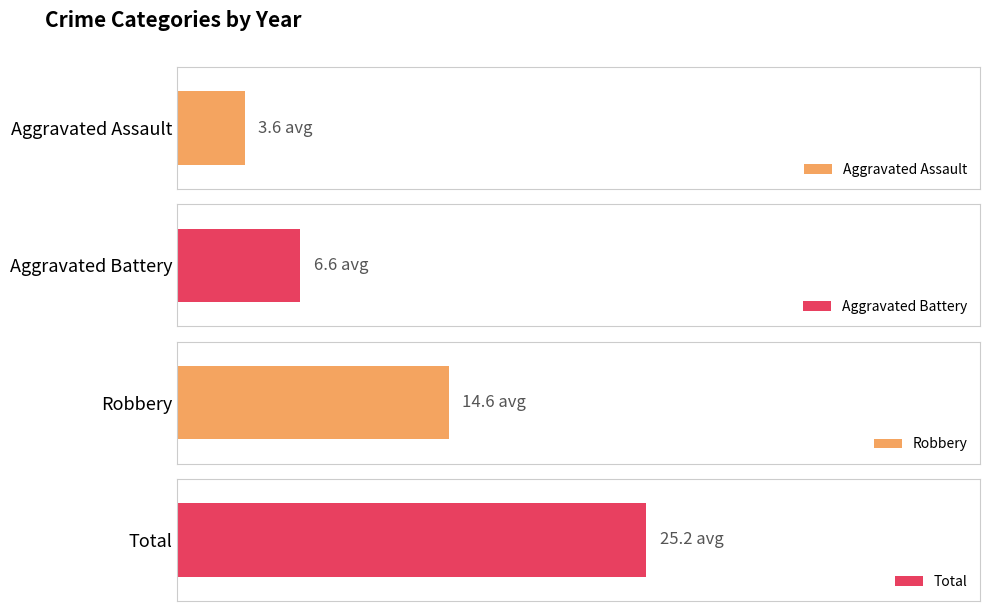

What value does the Aggravated Battery series have at 2018, to the nearest 5?

5